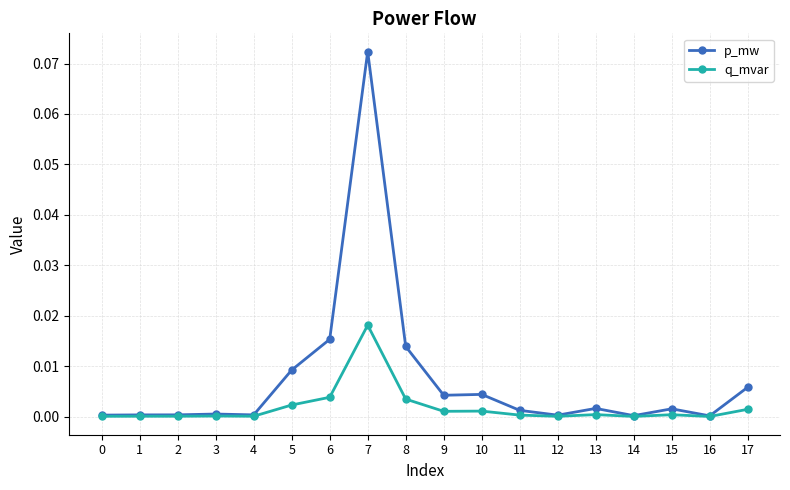

At 8, list the series in order from smallest to largest.

q_mvar, p_mw